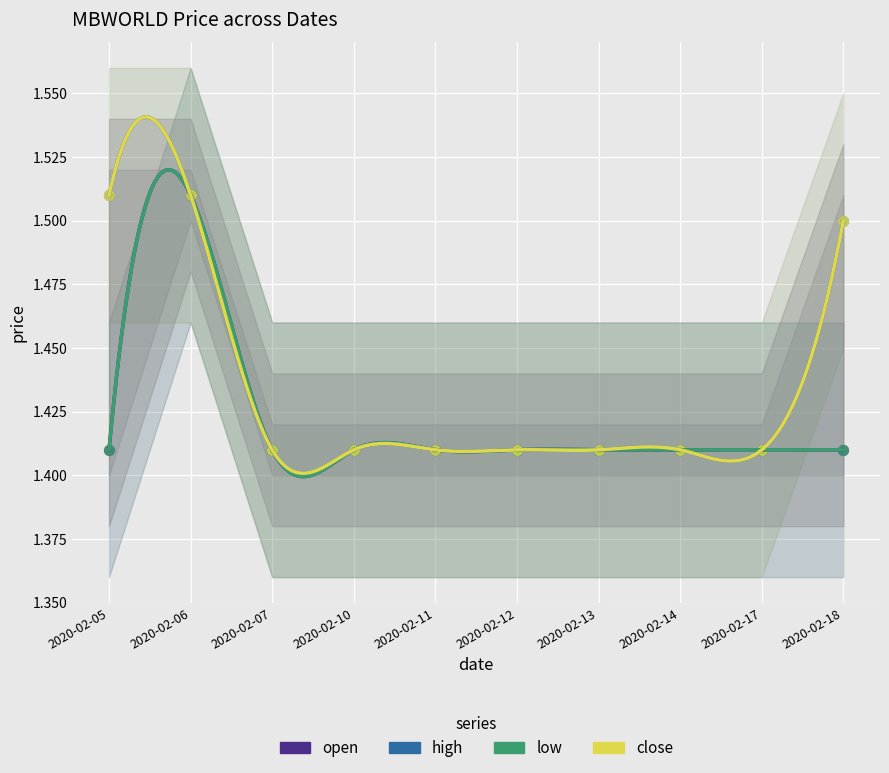

At how many categories does at least one series exceed 1?

10